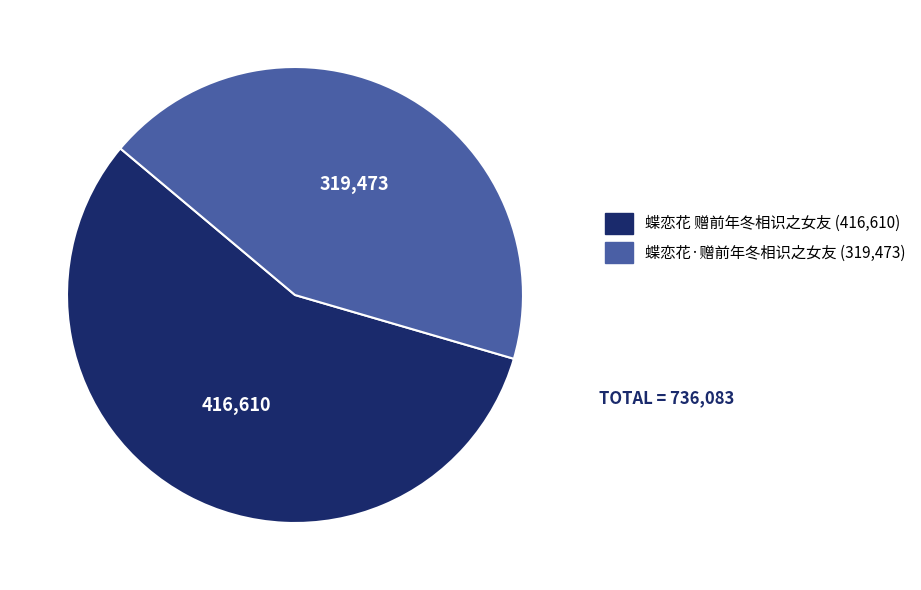

Does 蝶恋花 赠前年冬相识之女友 account for over 50% of the chart?

Yes